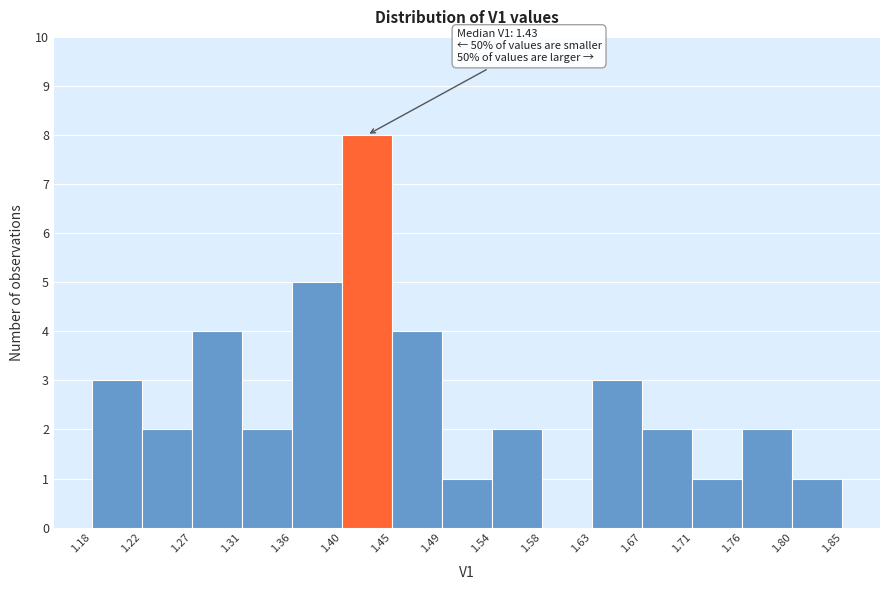

Over which range of the x-axis is the bar tallest?

1.40 to 1.45